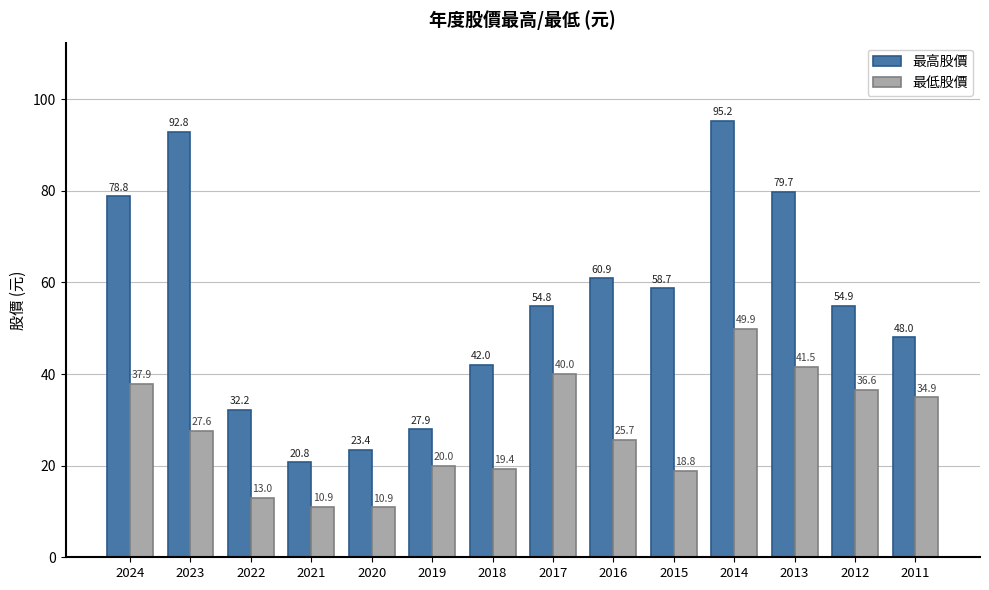

Where does the 最高股價 series first go above 54?

2024